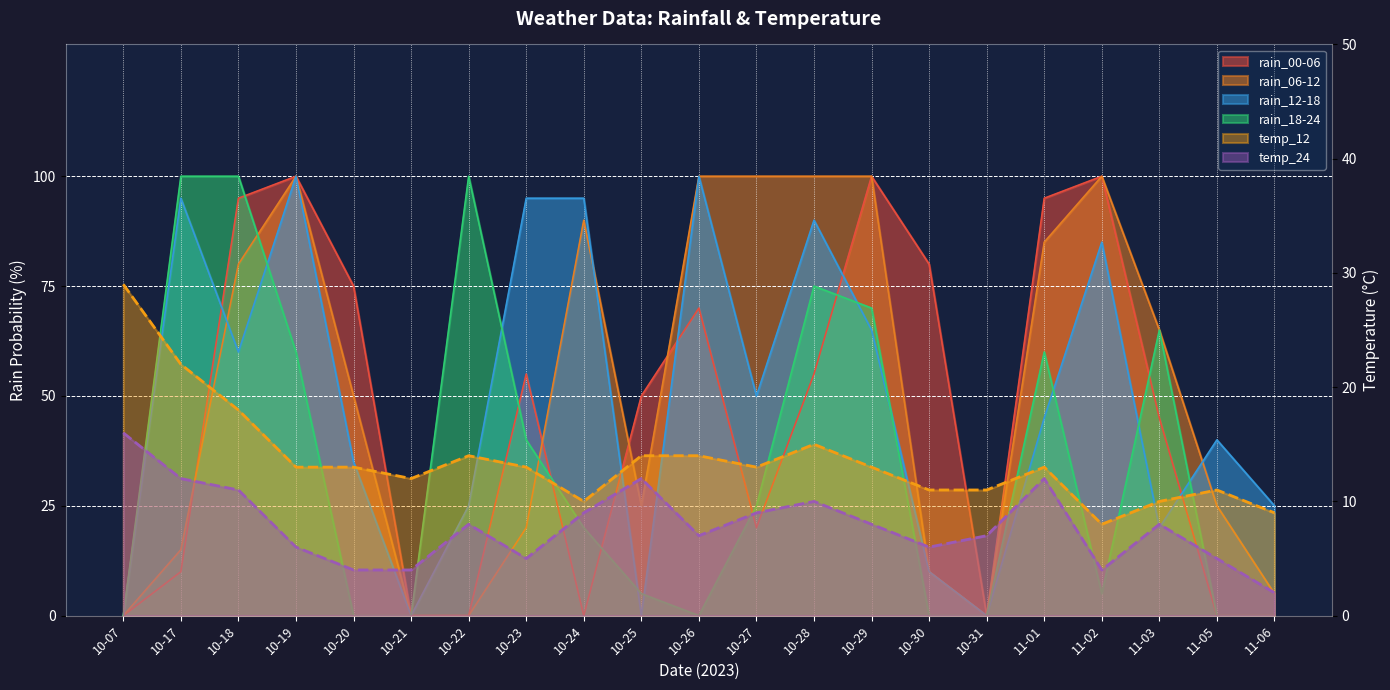

True or false: rain_06-12 has more than 2 points higher than both neighbors.

True